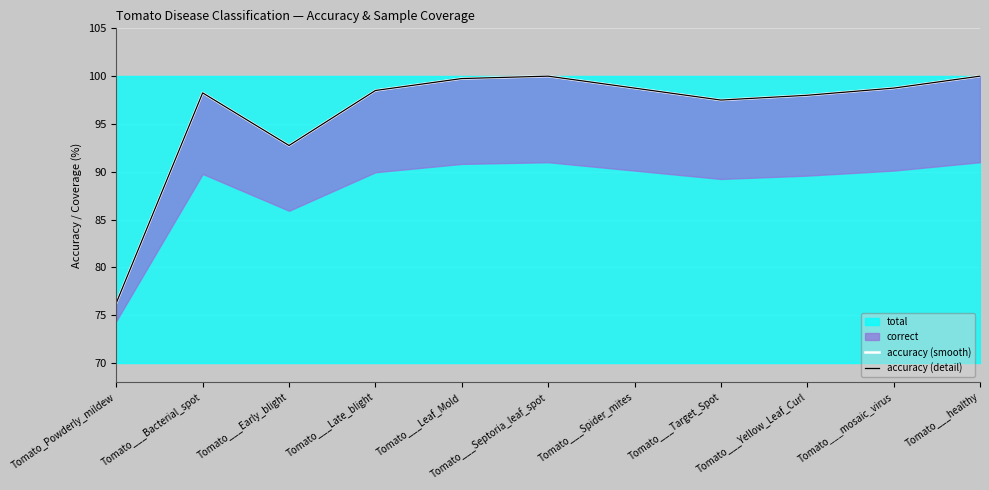

At which category is the sum across all series the highest?

Tomato___Septoria_leaf_spot